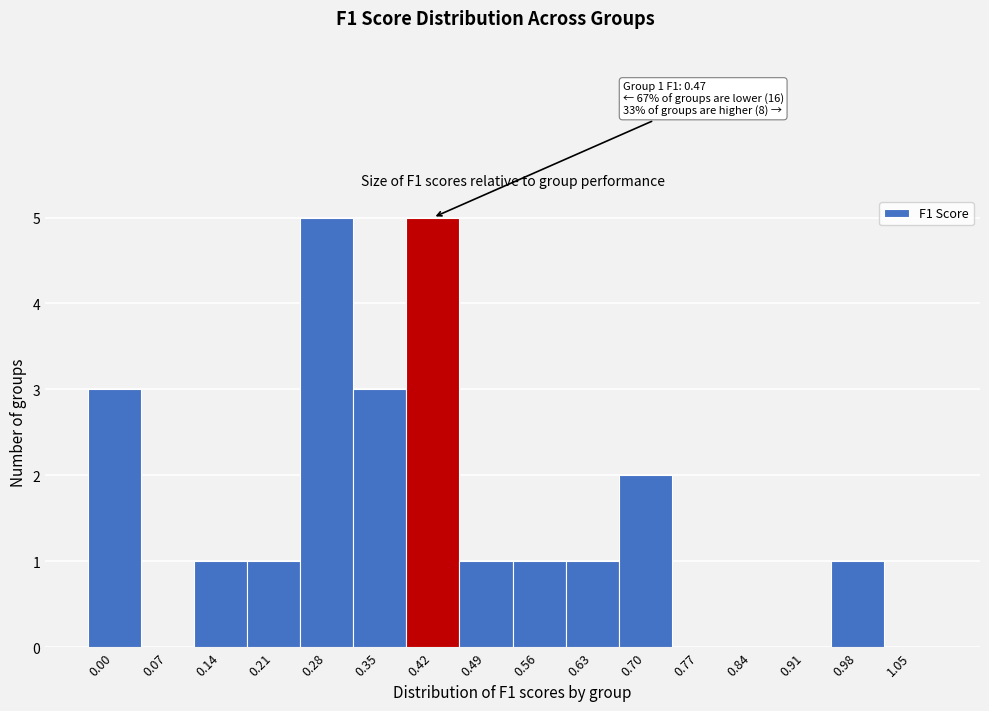

Reading left to right, extract all data points from this chart.

0.00=3	0.07=0	0.14=1	0.21=1	0.28=5	0.35=3	0.42=5	0.49=1	0.56=1	0.63=1	0.70=2	0.77=0	0.84=0	0.91=0	0.98=1	1.05=0